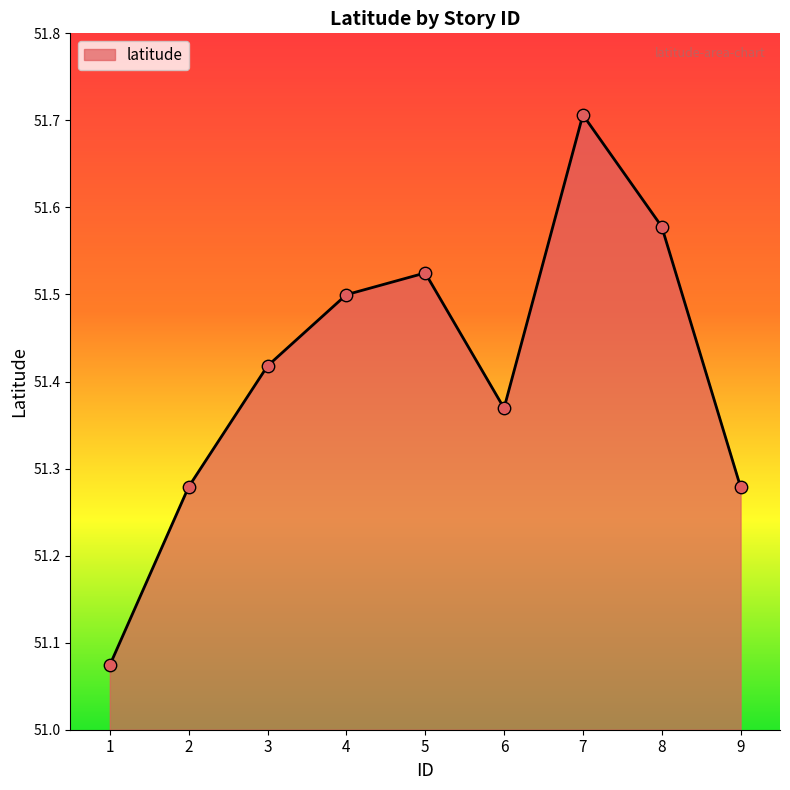

What is the change in value from 3 to 8?

+0.2